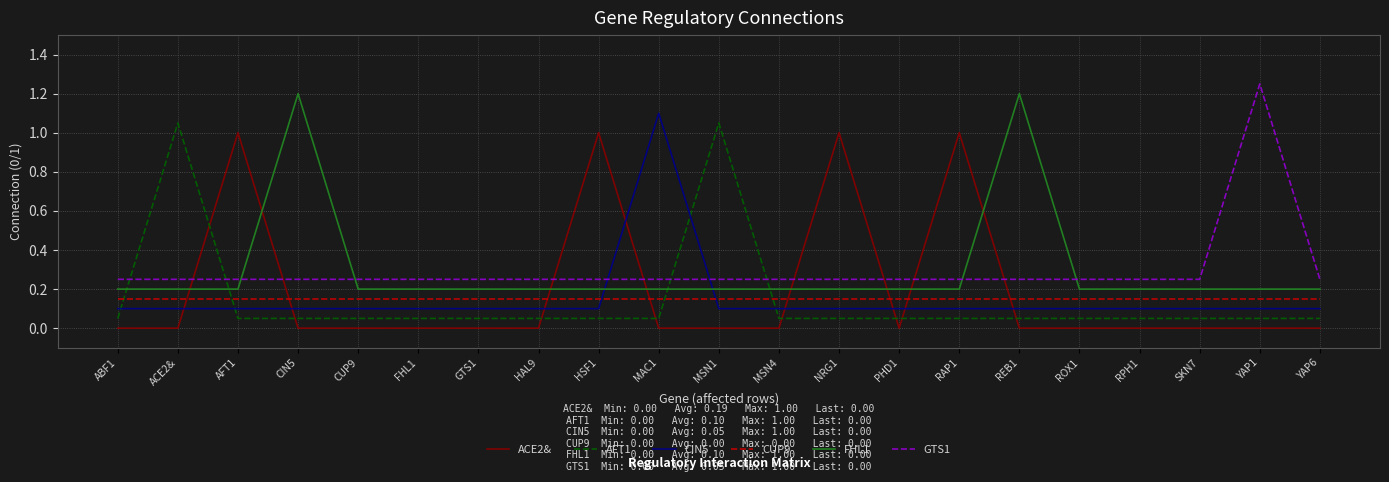

True or false: CIN5 has a value of 0.1 at RAP1.

True